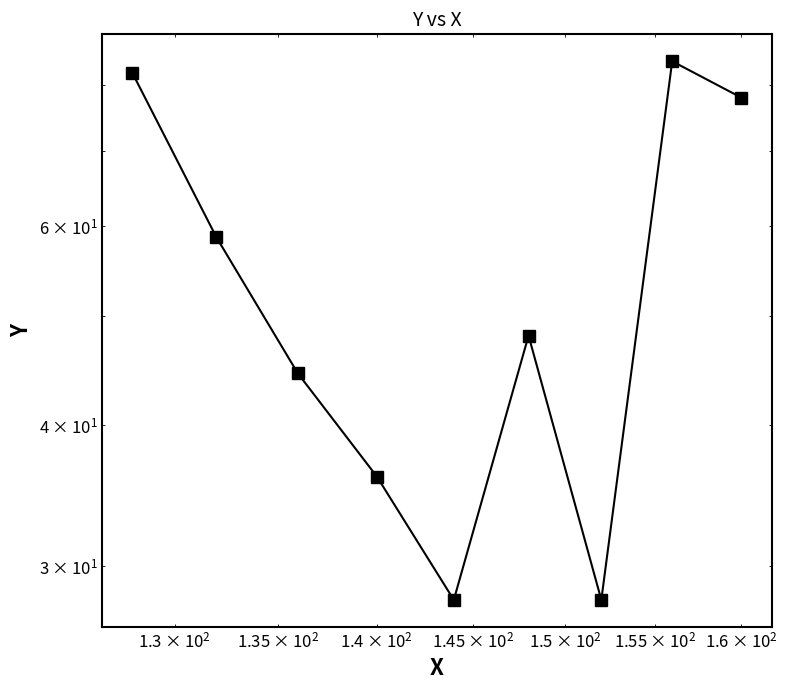

How many values are below 48?

4